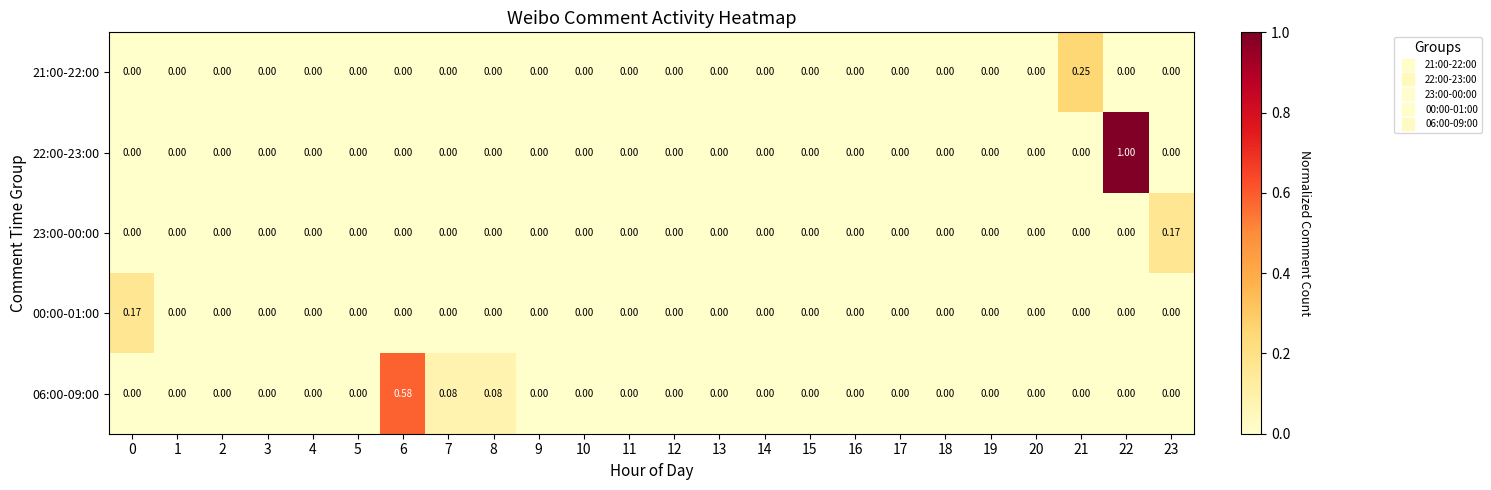

Reading left to right, transcribe all the data shown in this chart.

21:00-22:00: 0=0.0	1=0.0	2=0.0	3=0.0	4=0.0	5=0.0	6=0.0	7=0.0	8=0.0	9=0.0	10=0.0	11=0.0	12=0.0	13=0.0	14=0.0	15=0.0	16=0.0	17=0.0	18=0.0	19=0.0	20=0.0	21=0.2	22=0.0	23=0.0
22:00-23:00: 0=0.0	1=0.0	2=0.0	3=0.0	4=0.0	5=0.0	6=0.0	7=0.0	8=0.0	9=0.0	10=0.0	11=0.0	12=0.0	13=0.0	14=0.0	15=0.0	16=0.0	17=0.0	18=0.0	19=0.0	20=0.0	21=0.0	22=1.0	23=0.0
23:00-00:00: 0=0.0	1=0.0	2=0.0	3=0.0	4=0.0	5=0.0	6=0.0	7=0.0	8=0.0	9=0.0	10=0.0	11=0.0	12=0.0	13=0.0	14=0.0	15=0.0	16=0.0	17=0.0	18=0.0	19=0.0	20=0.0	21=0.0	22=0.0	23=0.2
00:00-01:00: 0=0.2	1=0.0	2=0.0	3=0.0	4=0.0	5=0.0	6=0.0	7=0.0	8=0.0	9=0.0	10=0.0	11=0.0	12=0.0	13=0.0	14=0.0	15=0.0	16=0.0	17=0.0	18=0.0	19=0.0	20=0.0	21=0.0	22=0.0	23=0.0
06:00-09:00: 0=0.0	1=0.0	2=0.0	3=0.0	4=0.0	5=0.0	6=0.6	7=0.1	8=0.1	9=0.0	10=0.0	11=0.0	12=0.0	13=0.0	14=0.0	15=0.0	16=0.0	17=0.0	18=0.0	19=0.0	20=0.0	21=0.0	22=0.0	23=0.0